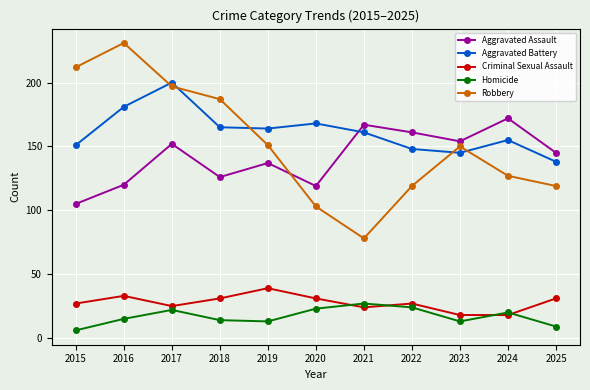

Reading right to left, transcribe all the data shown in this chart.

Aggravated Assault: 2025=145	2024=172	2023=154	2022=161	2021=167	2020=119	2019=137	2018=126	2017=152	2016=120	2015=105
Aggravated Battery: 2025=138	2024=155	2023=145	2022=148	2021=161	2020=168	2019=164	2018=165	2017=200	2016=181	2015=151
Criminal Sexual Assault: 2025=31	2024=18	2023=18	2022=27	2021=24	2020=31	2019=39	2018=31	2017=25	2016=33	2015=27
Homicide: 2025=9	2024=20	2023=13	2022=24	2021=27	2020=23	2019=13	2018=14	2017=22	2016=15	2015=6
Robbery: 2025=119	2024=127	2023=150	2022=119	2021=78	2020=103	2019=151	2018=187	2017=197	2016=231	2015=212